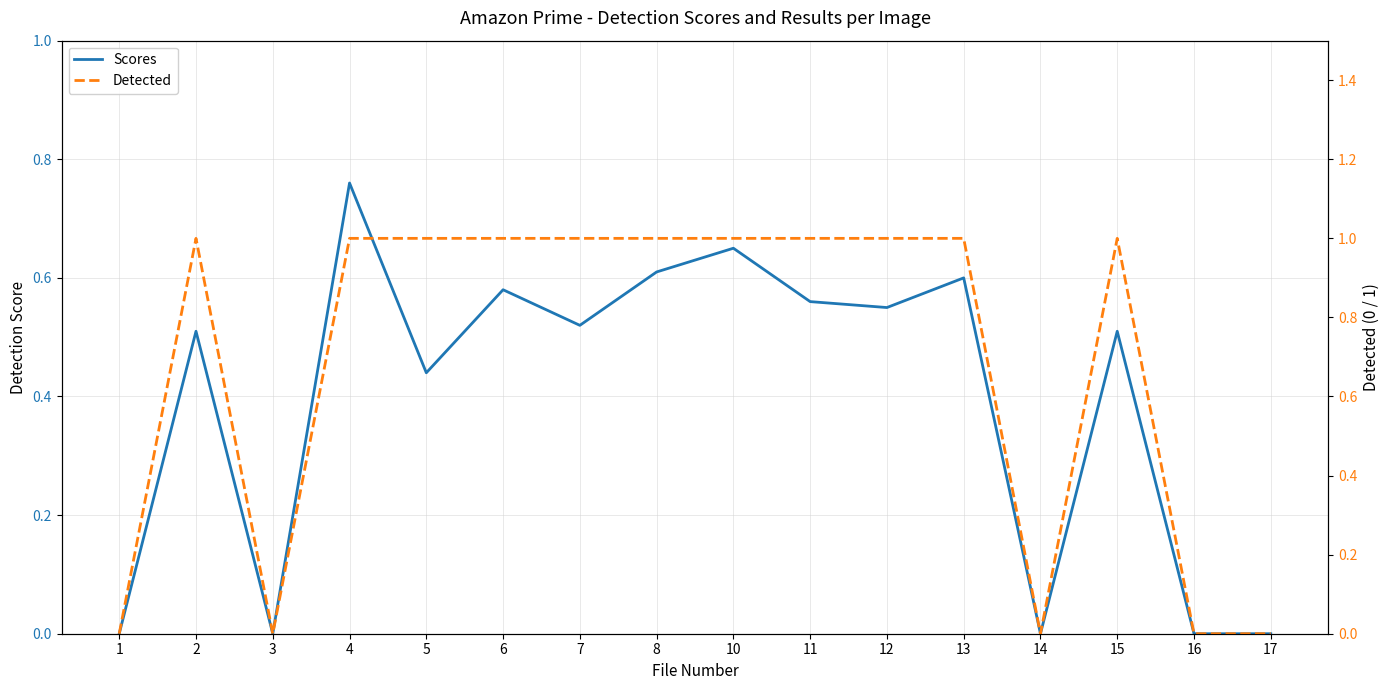

What are all the series names shown in the legend?

Scores, Detected